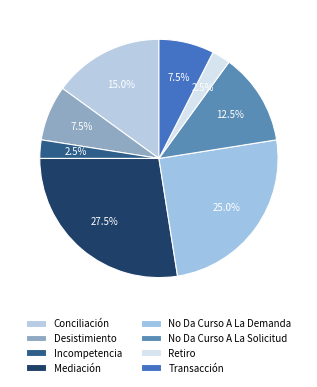

To the nearest percent, what is the difference between the largest and smallest slice percentages?

25%